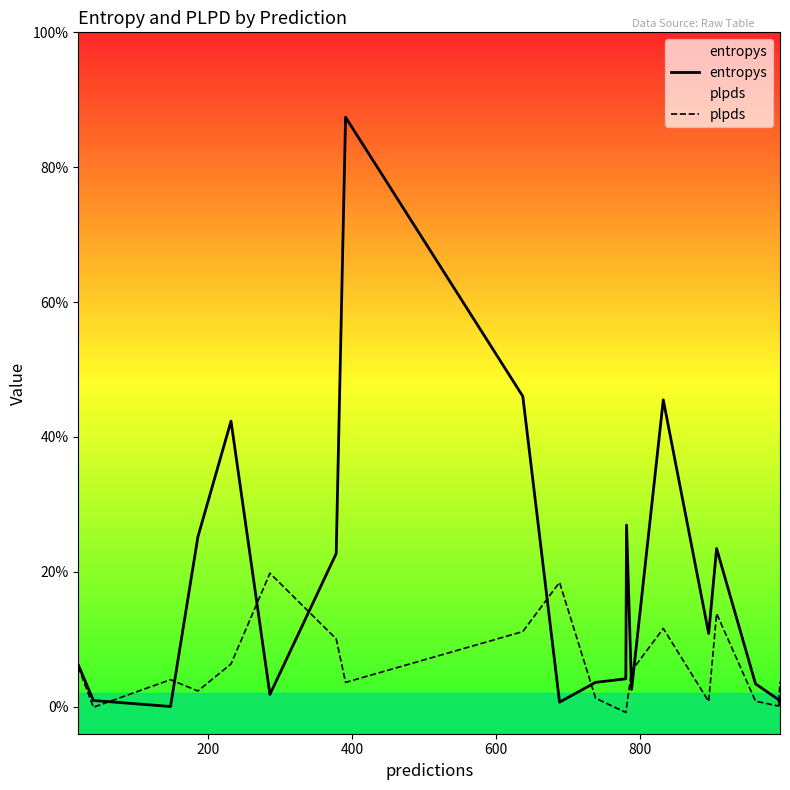

Does the chart display data point markers on the line(s)?

No